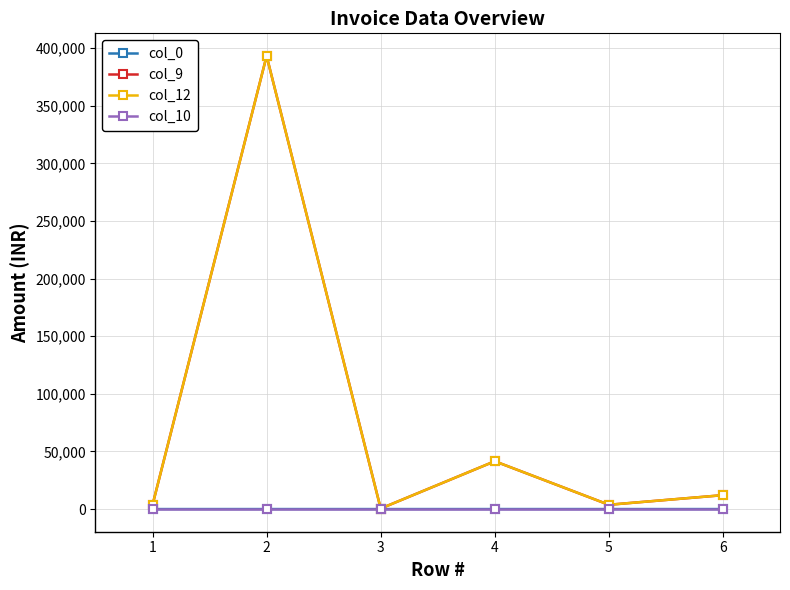

How many categories are shown in the chart?

6